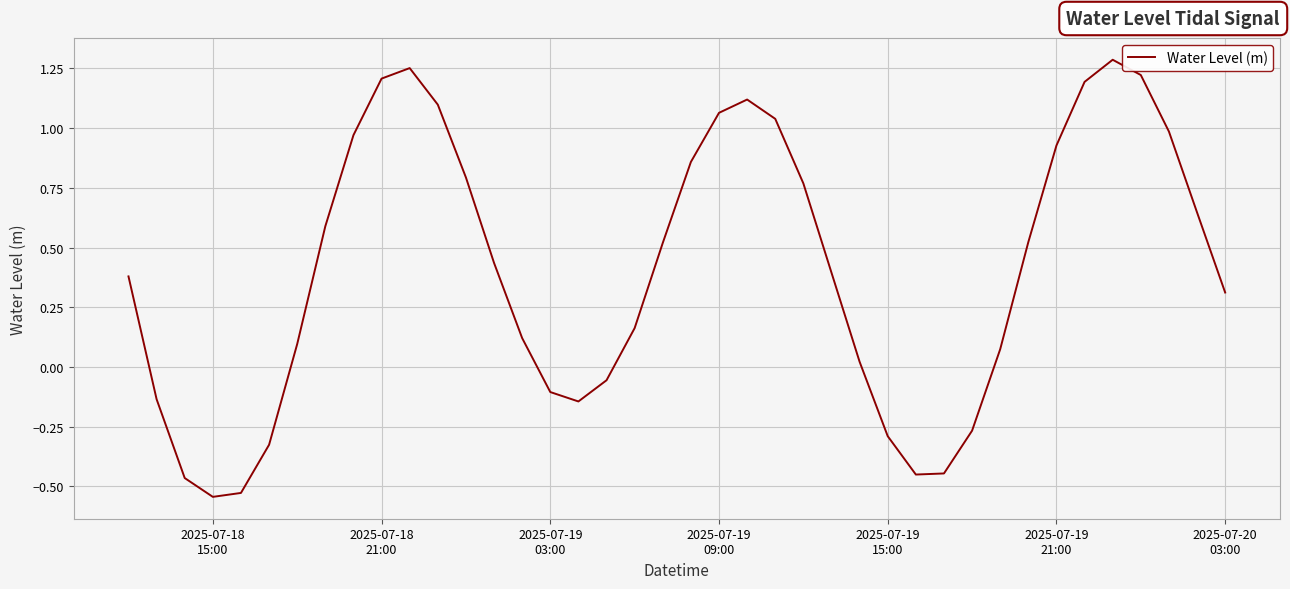

How many lines are shown in the chart?

1